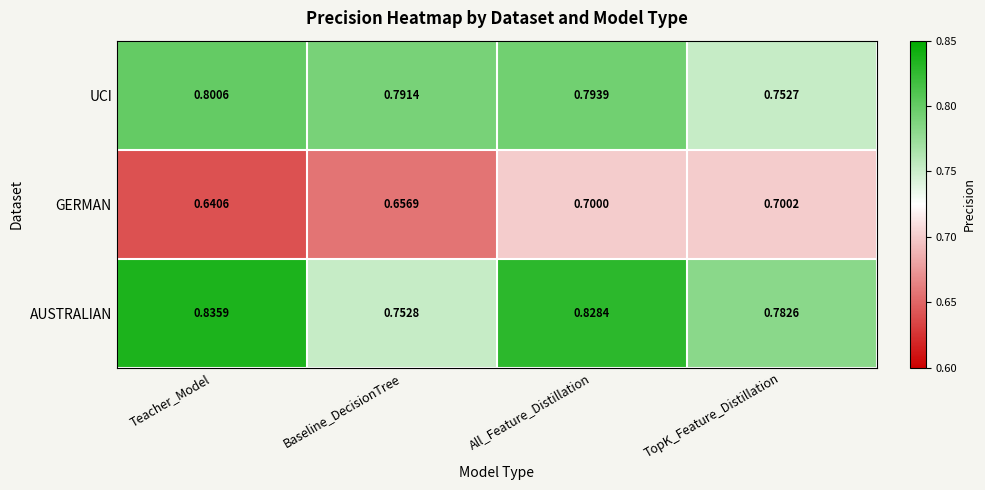

Which category has the lowest value across all series?

Teacher_Model